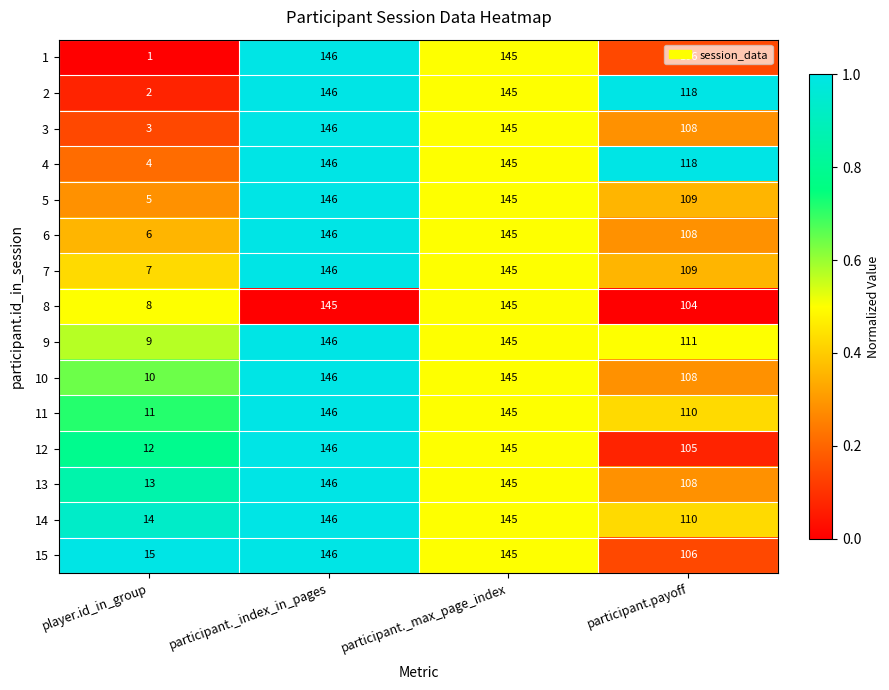

Rank the categories by 4 value from highest to lowest.

participant._index_in_pages, participant._max_page_index, participant.payoff, player.id_in_group